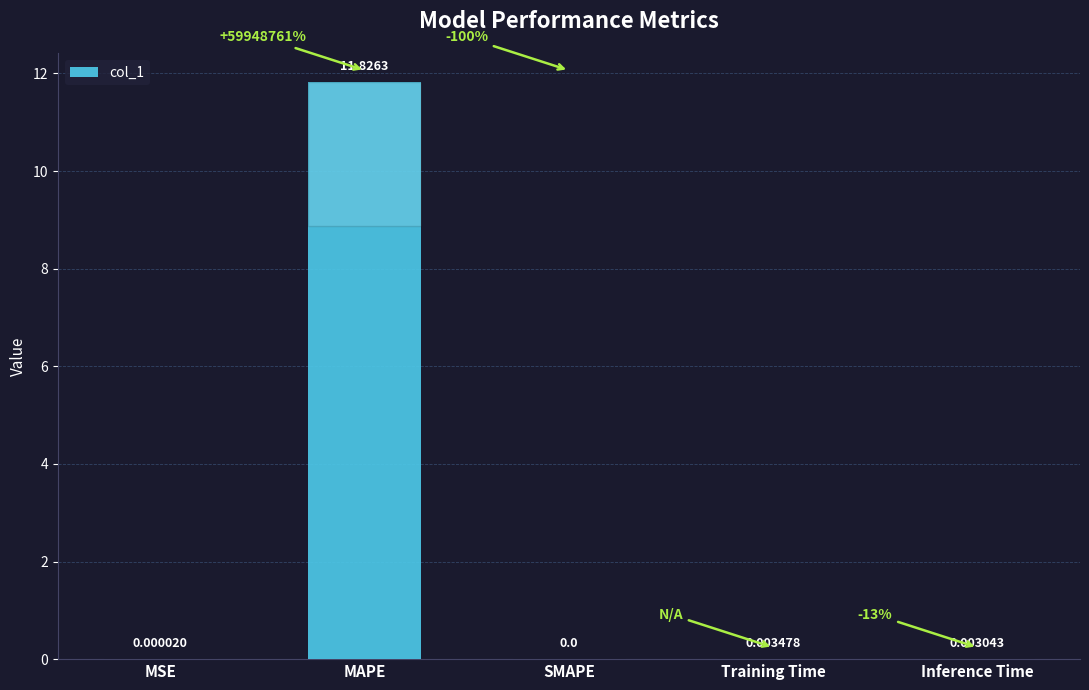

What is the average value?

2.4